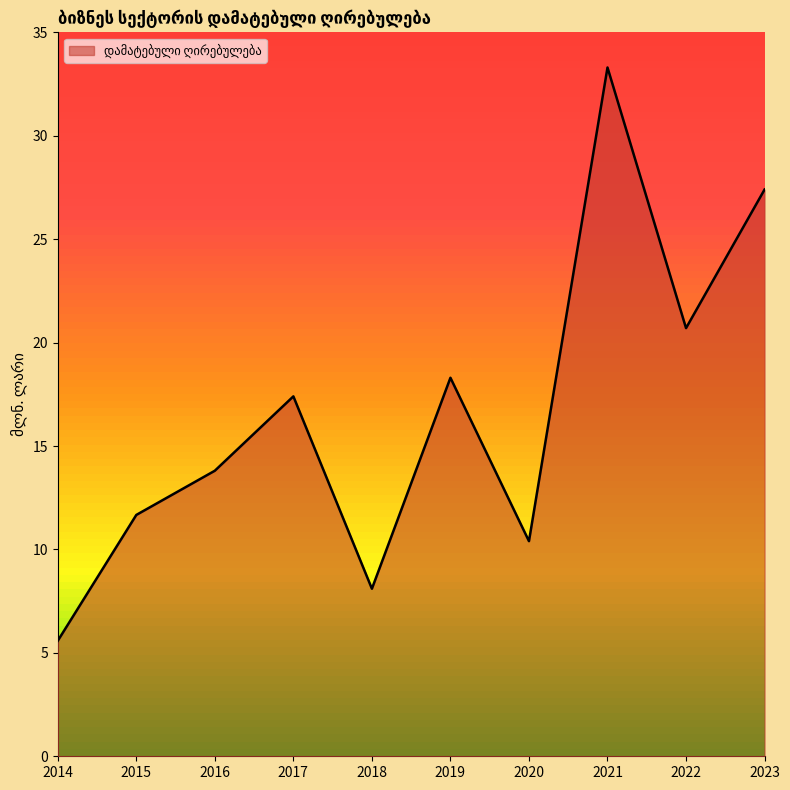

What is the difference between the maximum and minimum values?

27.7